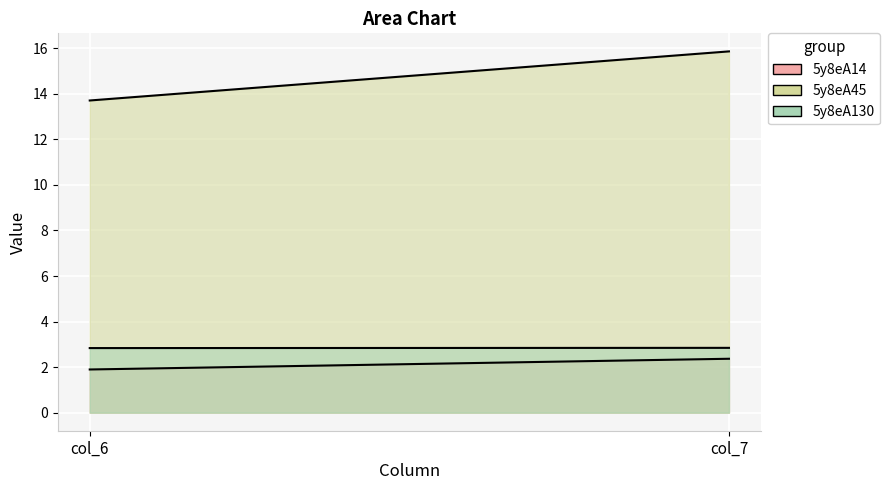

Rank the series at col_7 from lowest to highest value.

5y8eA14, 5y8eA130, 5y8eA45